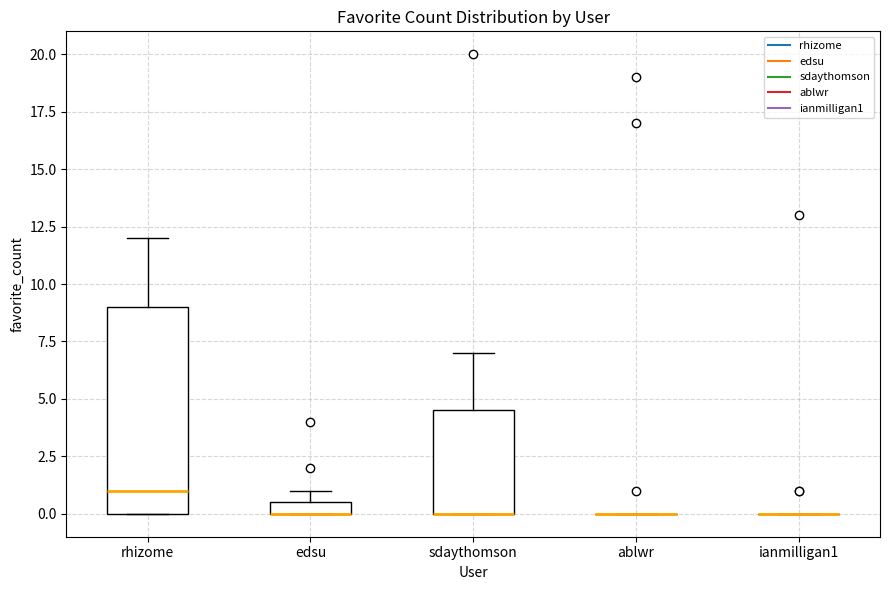

Comparing the boxes themselves (not the whiskers), which one is the tallest?

rhizome